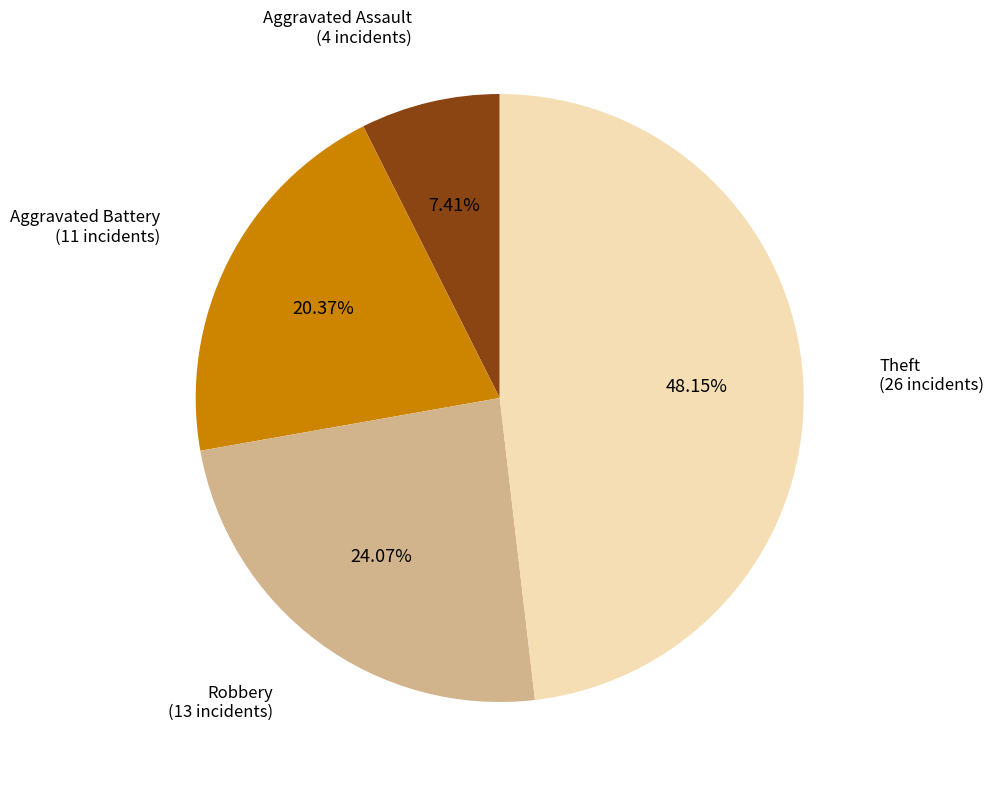

To the nearest percent, what is the combined percentage of Aggravated Battery and Robbery?

44%